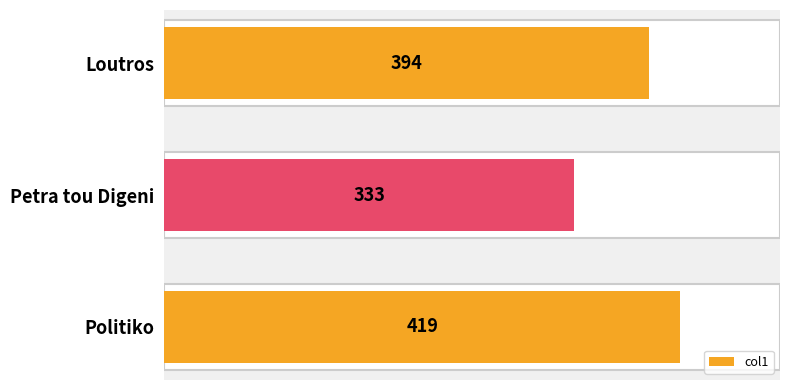

What is the average value?

382